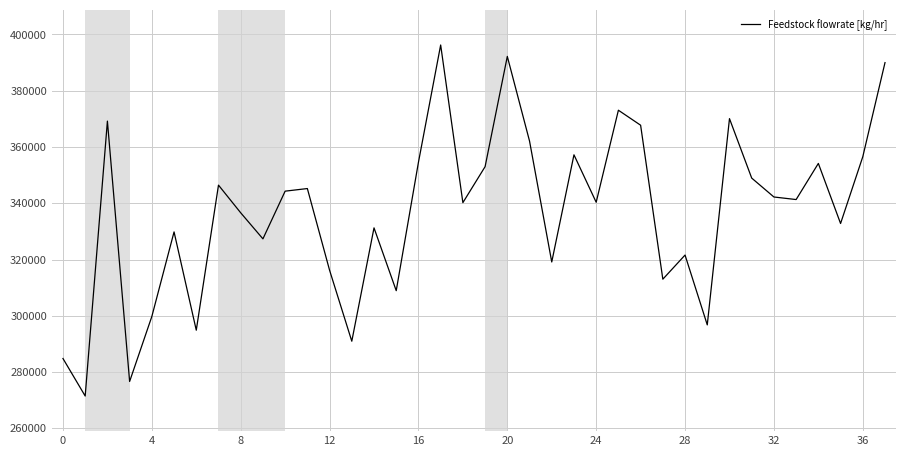

What is the maximum value shown in the chart?

396268.7